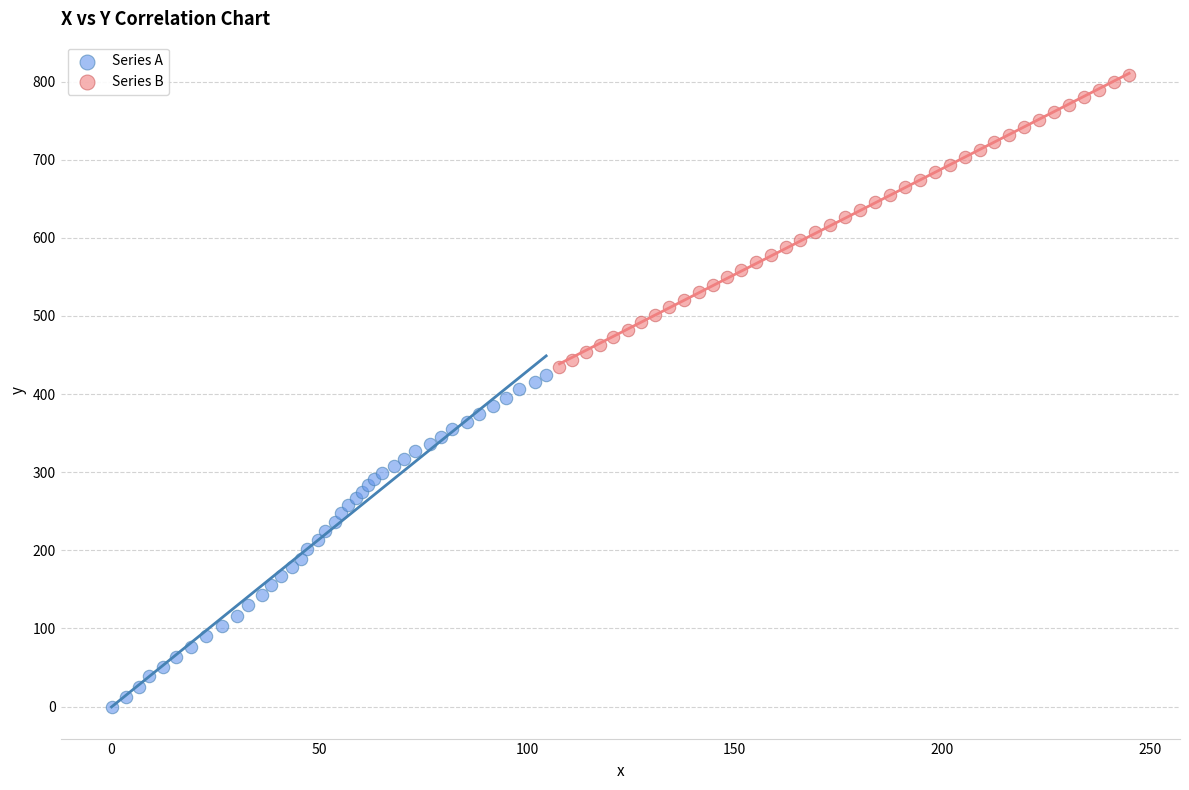

What are all the series names shown in the legend?

Series A, Series B